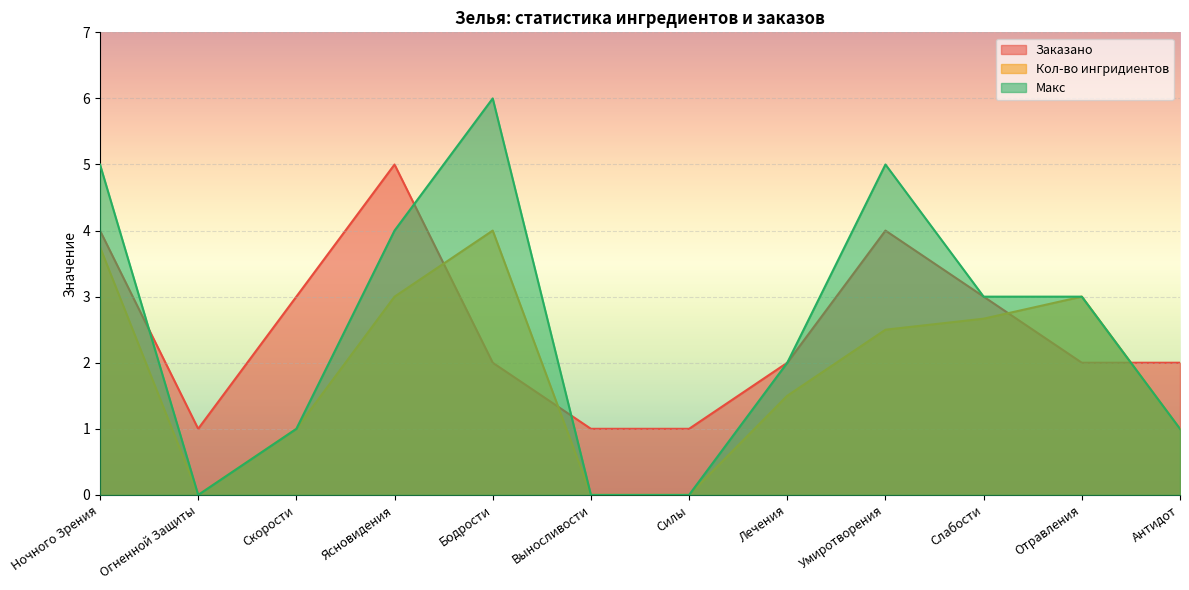

What is the difference between the maximum and minimum values in the Кол-во ингридиентов series?

4.0